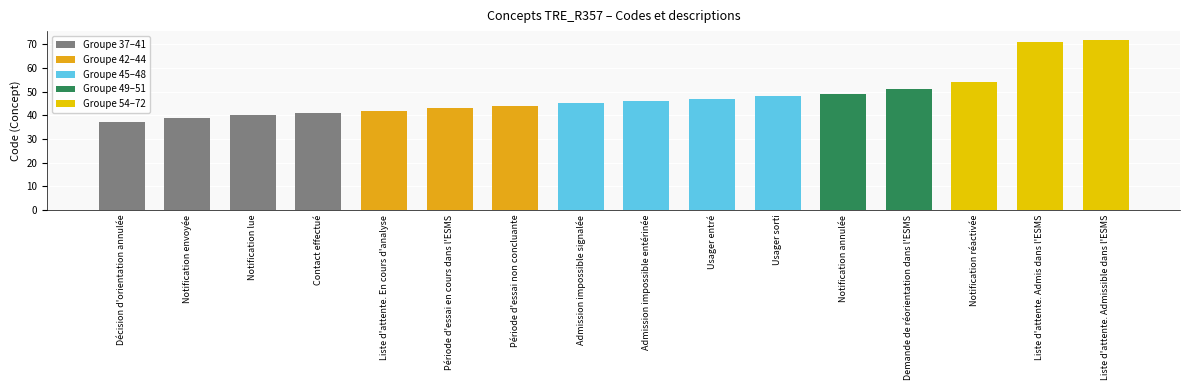

What is the sum of all values?

769